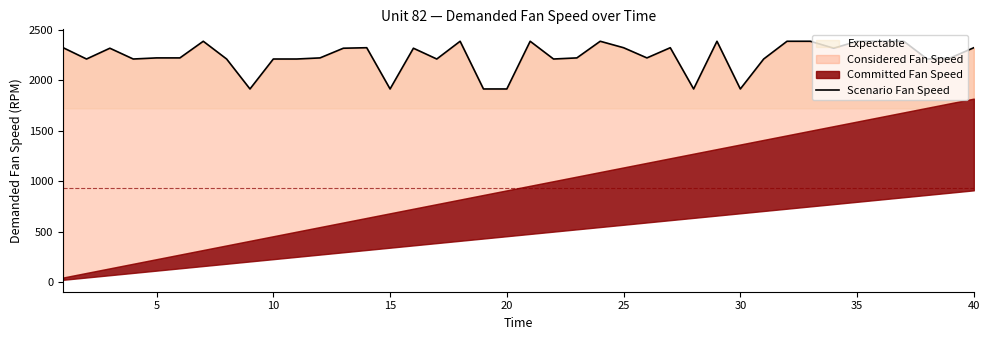

What is the highest value of the Expectable series?

2388